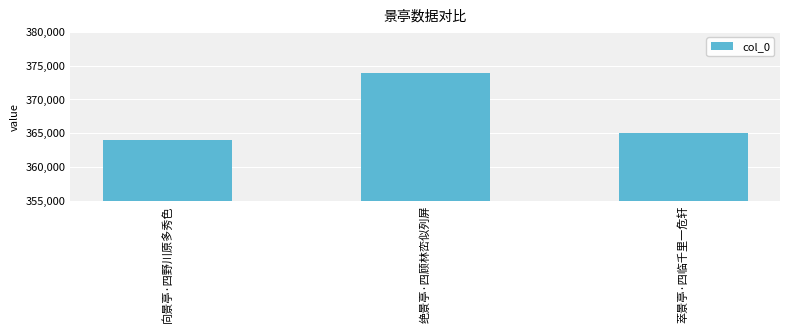

At which label does the data first exceed 365063?

绝景亭·四顾林峦似列屏